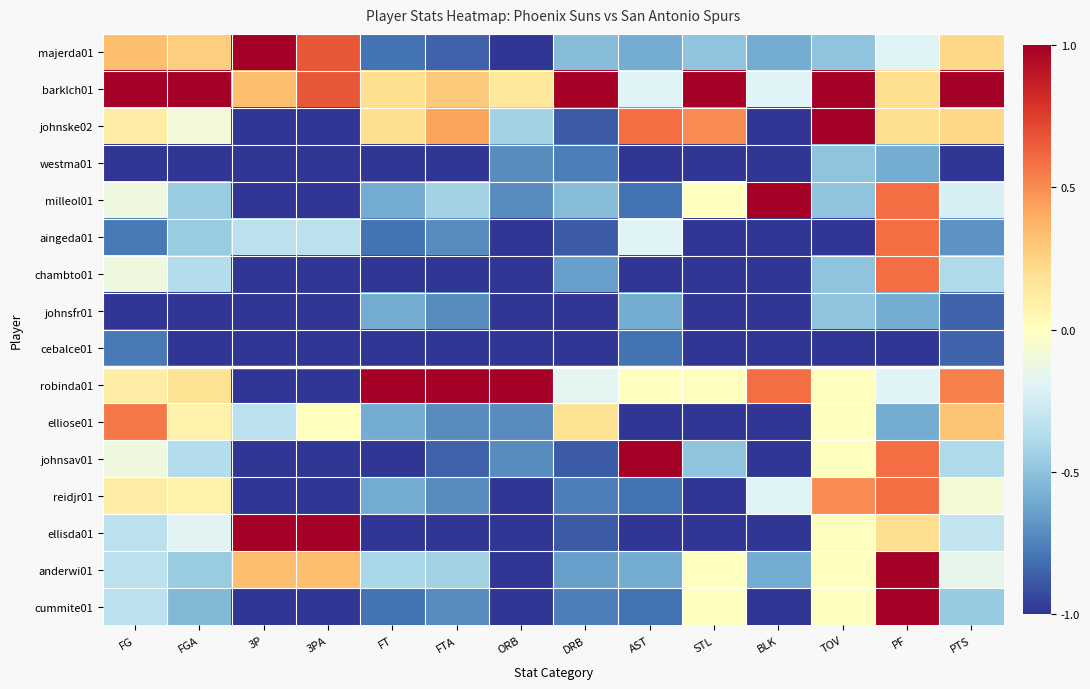

At PF, list the series in order from largest to smallest.

anderwi01, cummite01, milleol01, aingeda01, chambto01, johnsav01, reidjr01, barklch01, johnske02, ellisda01, majerda01, robinda01, westma01, johnsfr01, elliose01, cebalce01